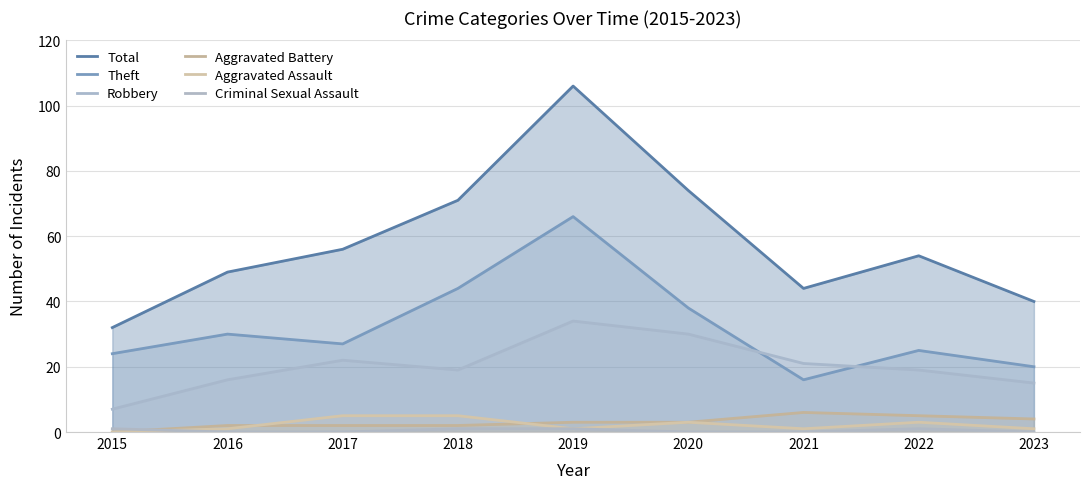

True or false: Total and Criminal Sexual Assault intersect in this chart.

False